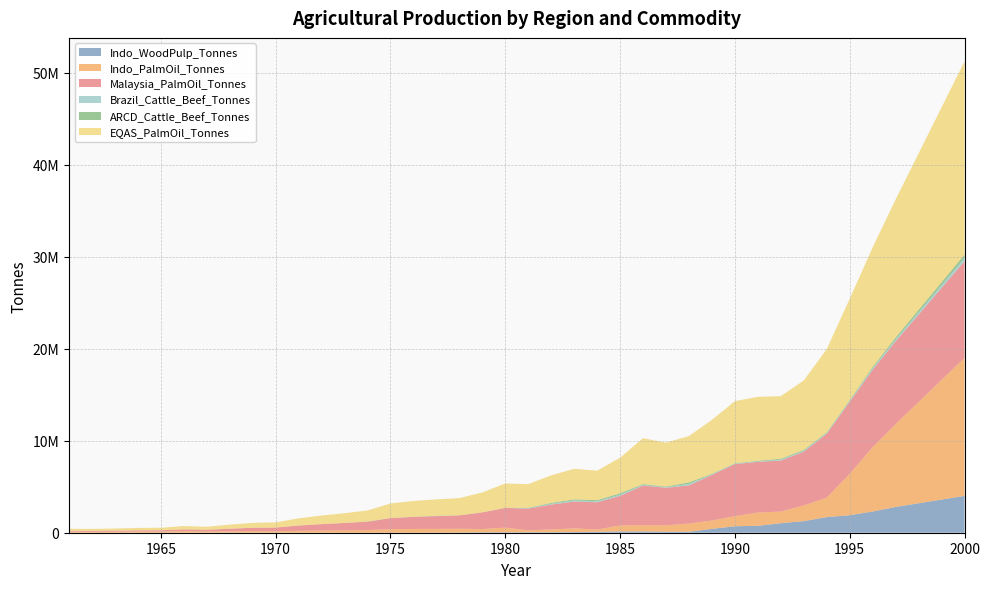

Reading left to right, extract all data points from this chart.

Indo_WoodPulp_Tonnes: 0	300	500	500	500	500	500	600	400	500	500	500	500	2500	1000	5000	10000	20000	46000	46000	50000	55000	69000	100000	137000	137000	108000	108000	417000	702000	751000	1034000	1259000	1696000	1900000	2300000	2800000	3200000	3600000	4000000
Indo_PalmOil_Tonnes: 117300	100100	109768	133191	125898	177084	133302	152409	179100	159162	208978	236474	262689	281226	386187	405647	404638	412153	353375	510502	206406	302235	406878	246910	651884	683872	698745	885530	912950	1096733	1435634	1270539	1702746	2116489	4500000	7000000	9000000	11000000	13000000	15000000
Malaysia_PalmOil_Tonnes: 94928	107386	116762	126123	143199	184619	188077	285965	356743	401931	573355	696984	797805	912342	1196975	1310975	1385157	1454306	1808757	2136239	2361133	2699988	2912876	2959440	3214902	4304416	4074974	4150531	4947874	5655694	5509082	5537102	5839158	6935754	7810000	8400000	9000000	9500000	10000000	10500000
Brazil_Cattle_Beef_Tonnes: 0	0	0	0	0	0	0	0	0	0	0	0	0	13307	5334	5494	18710	4145	2632	5726	46322	90406	118785	114693	139468	80090	65543	162325	61235	45761	63027	95031	99299	78454	100000	150000	200000	250000	300000	350000
ARCD_Cattle_Beef_Tonnes: 0	0	0	0	0	0	0	0	0	0	0	0	0	13307	5334	5494	18710	4145	2632	5726	46322	90406	118785	114693	139468	80090	65543	162325	61235	45761	63027	95031	99299	78454	100000	155000	210000	260000	310000	360000
EQAS_PalmOil_Tonnes: 212228	207486	226530	259314	269097	361703	321379	438374	535843	561093	782333	933458	1060494	1193568	1583162	1716622	1789795	1866459	2162132	2646741	2567539	3002223	3319754	3206350	3866786	4988288	4773719	5036061	5860824	6752427	6944716	6807641	7541904	9052243	11000000	13000000	15000000	17000000	19000000	21000000